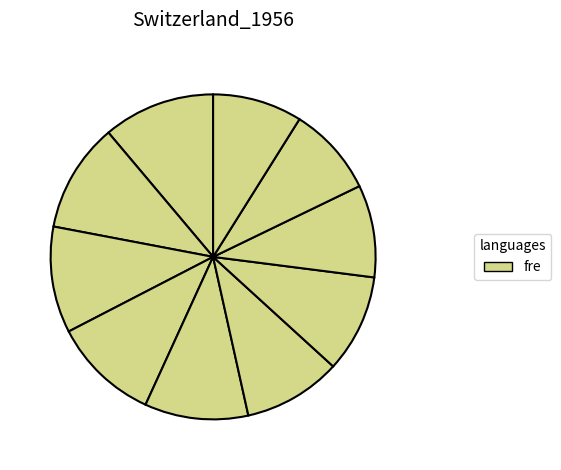

Count the number of slices in the pie.

10